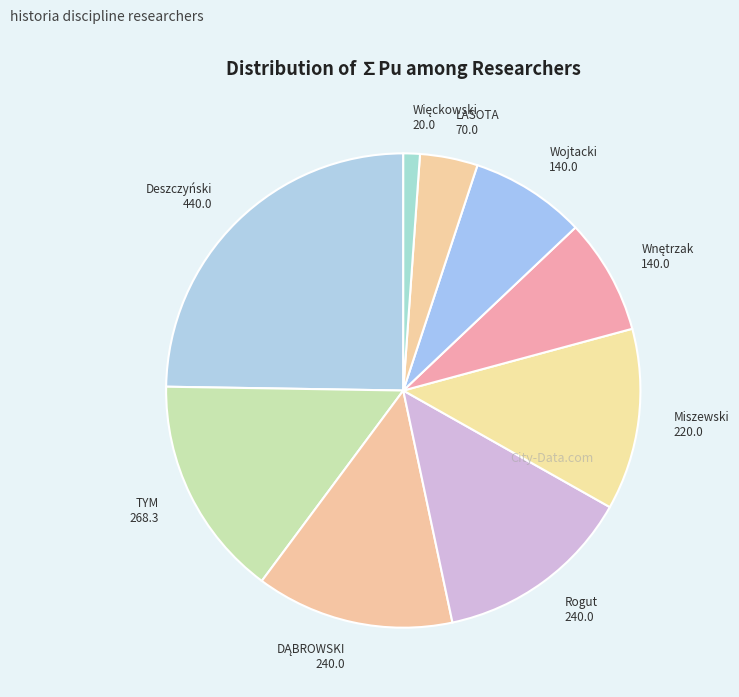

Does any single category account for the majority?

No